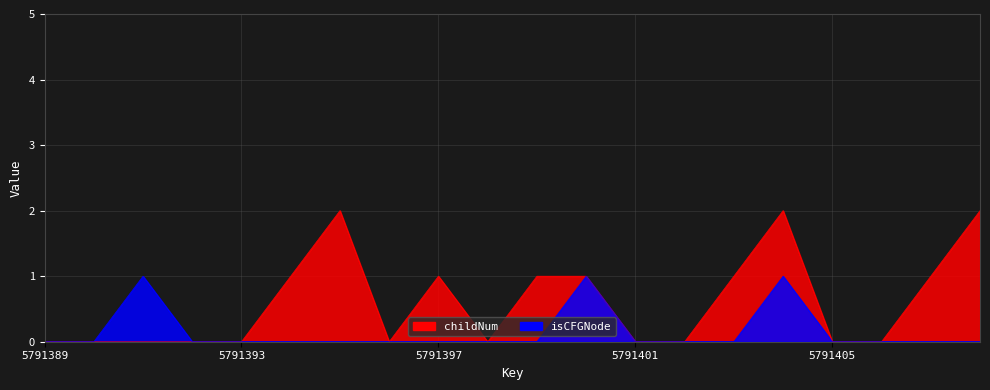

True or false: childNum and isCFGNode intersect in this chart.

False